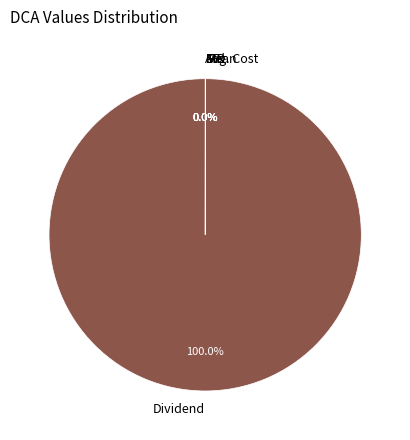

Which category accounts for the majority?

Dividend